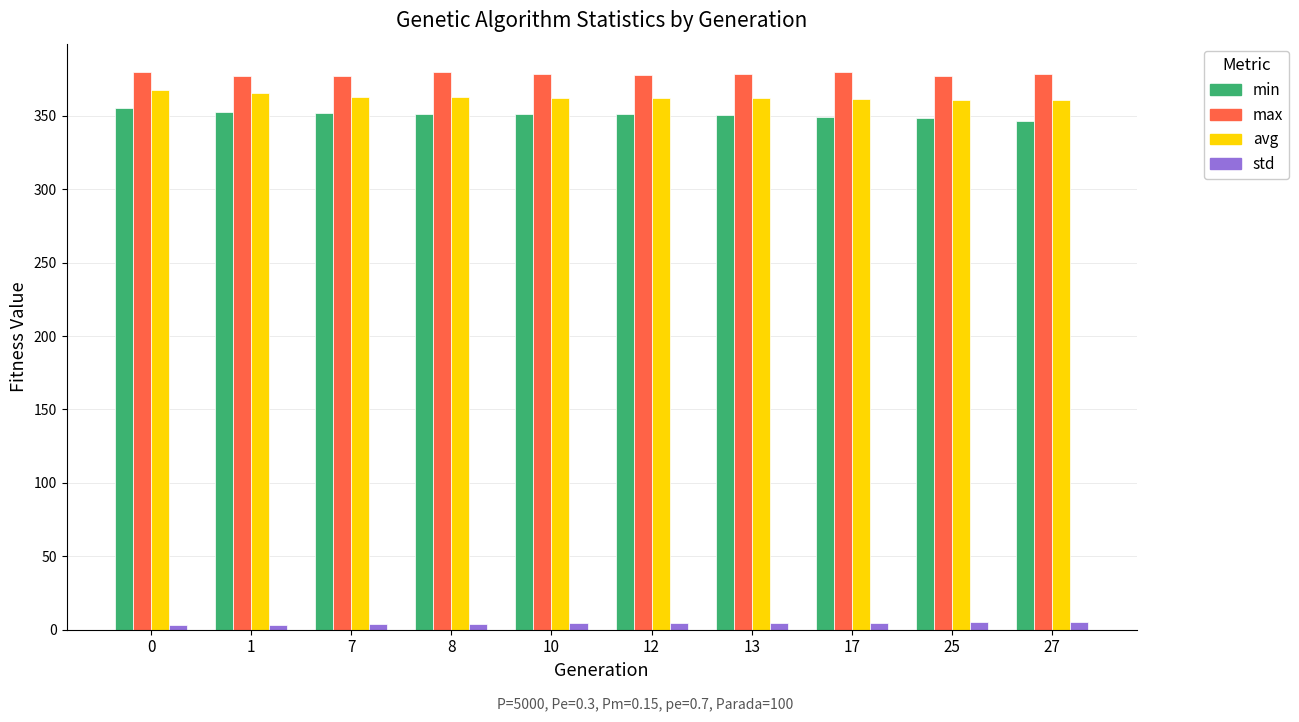

The value of max at 13 is 378.2. True or false?

True